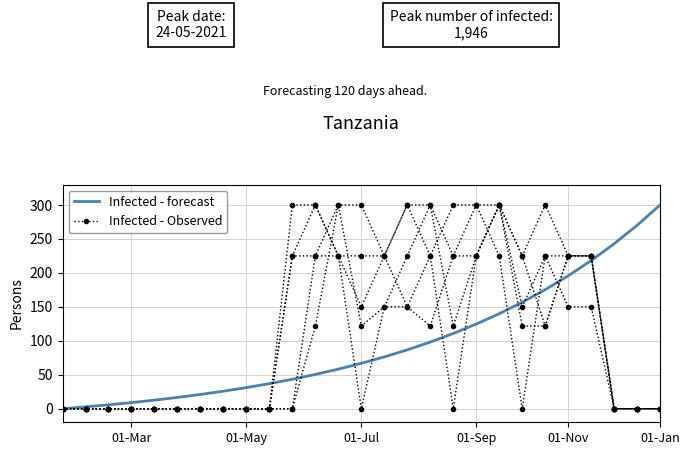

True or false: Infected - forecast has more than 2 interior local peaks.

False